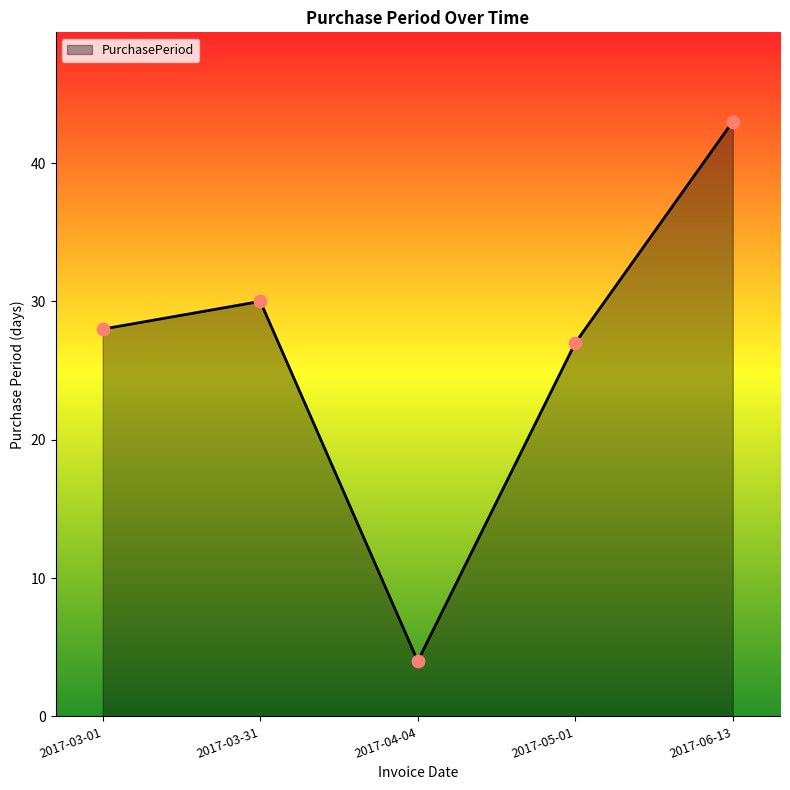

Approximately how many times larger is the value at 2017-06-13 compared to 2017-05-01?

1.6